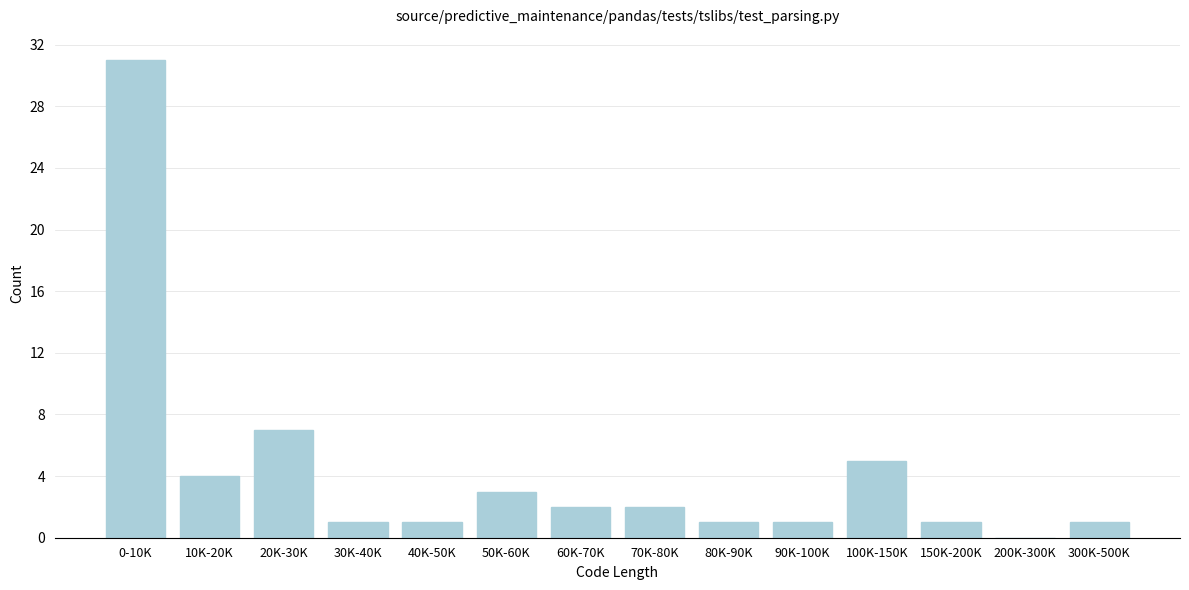

Reading left to right, list all the values displayed in this chart.

0-10K=31	10K-20K=4	20K-30K=7	30K-40K=1	40K-50K=1	50K-60K=3	60K-70K=2	70K-80K=2	80K-90K=1	90K-100K=1	100K-150K=5	150K-200K=1	200K-300K=0	300K-500K=1